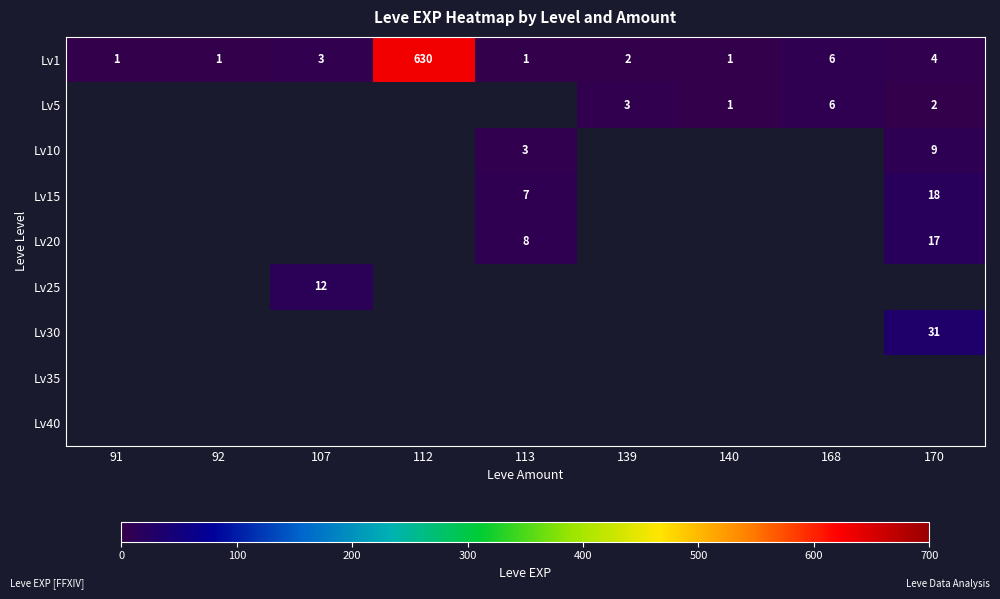

The value of Lv10 at 113 is 5. True or false?

False